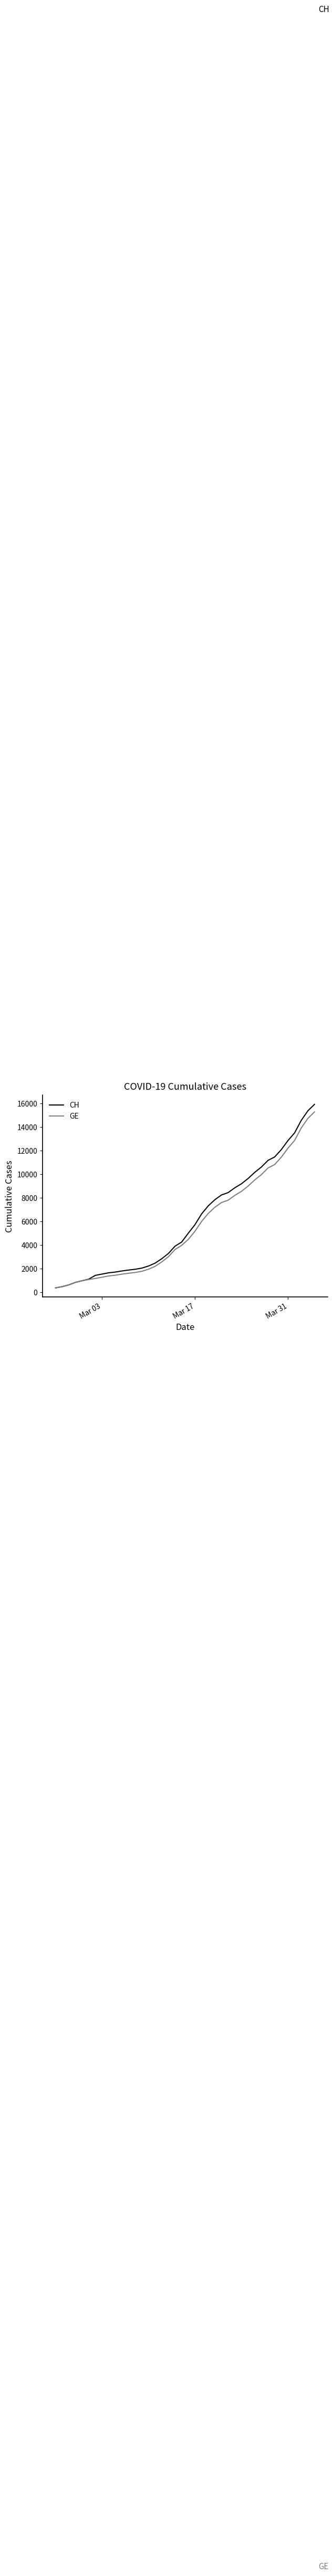

Which series has the widest spread of values?

CH